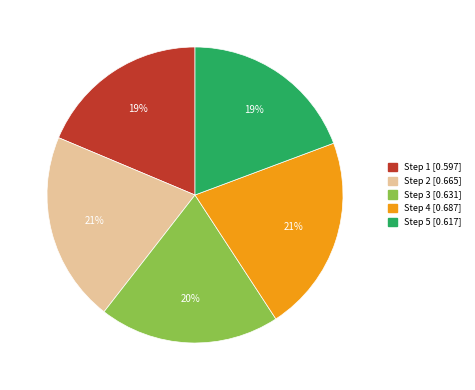

Does any single category account for the majority?

No